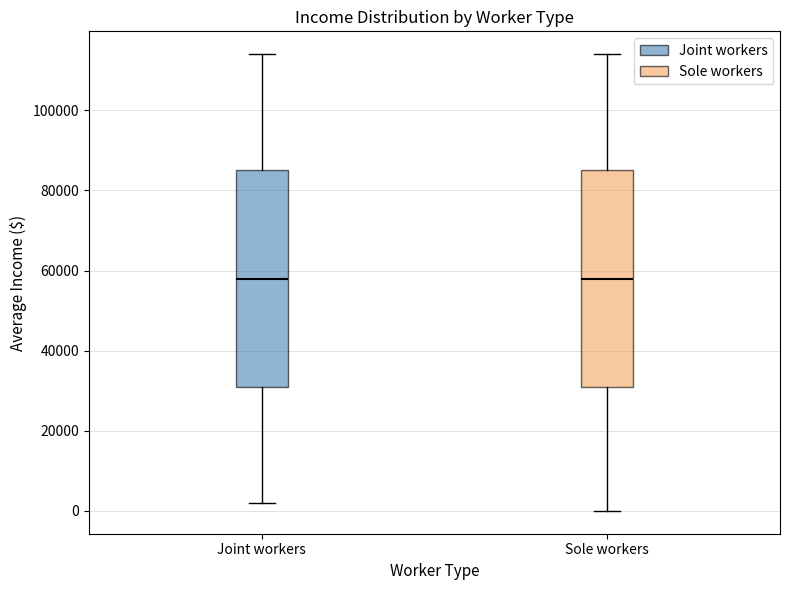

Where does the upper whisker of the box for Joint workers end on the y-axis? The values are not printed on the chart, so give them approximately, as read against the axis.

114000